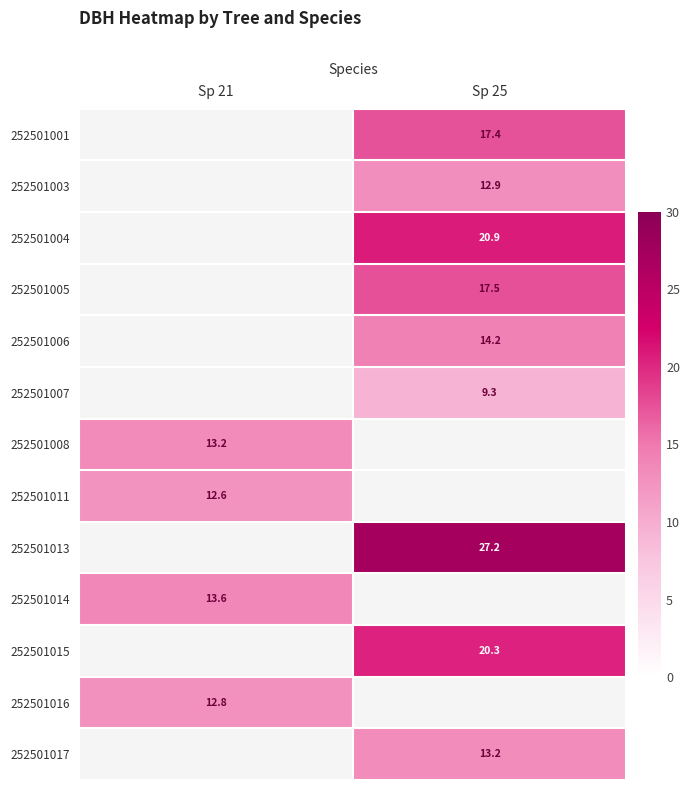

Is it true that 252501004 equals 30.0 at Sp 25?

False